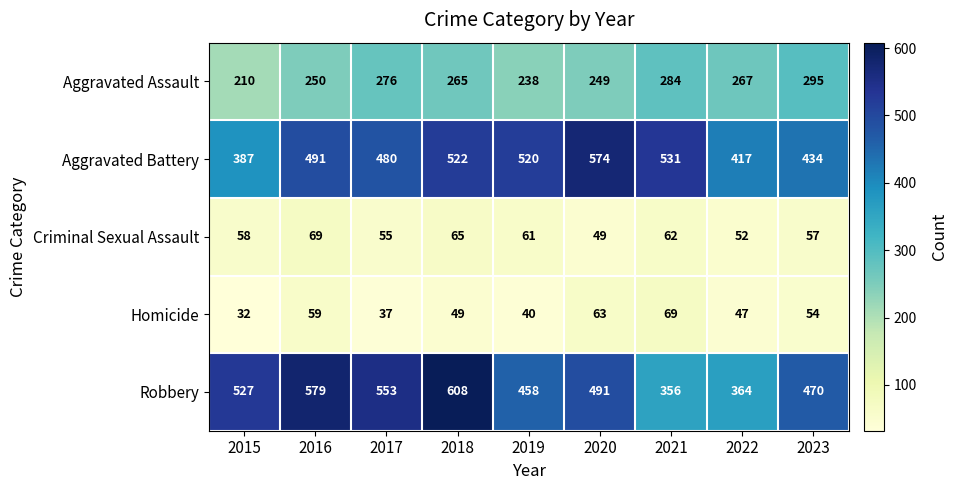

What is the minimum value shown in the chart?

32